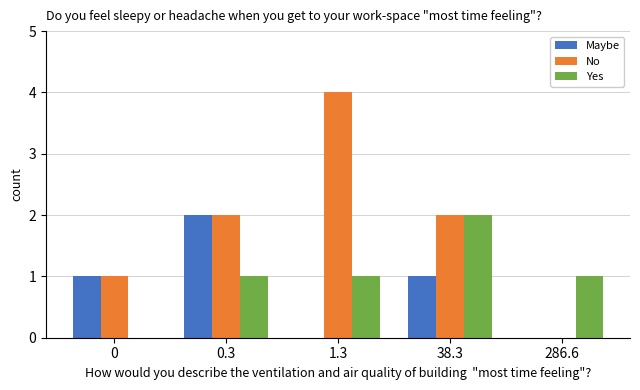

Reading left to right, list all the values displayed in this chart.

Maybe: 1	2	0	1	0
No: 1	2	4	2	0
Yes: 0	1	1	2	1